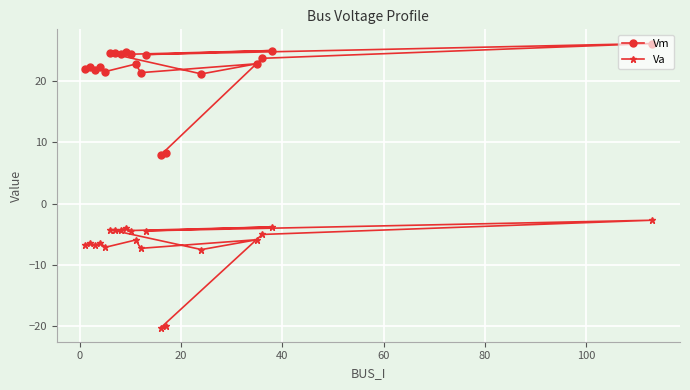

Rank the series by their maximum value, from highest to lowest.

Vm, Va